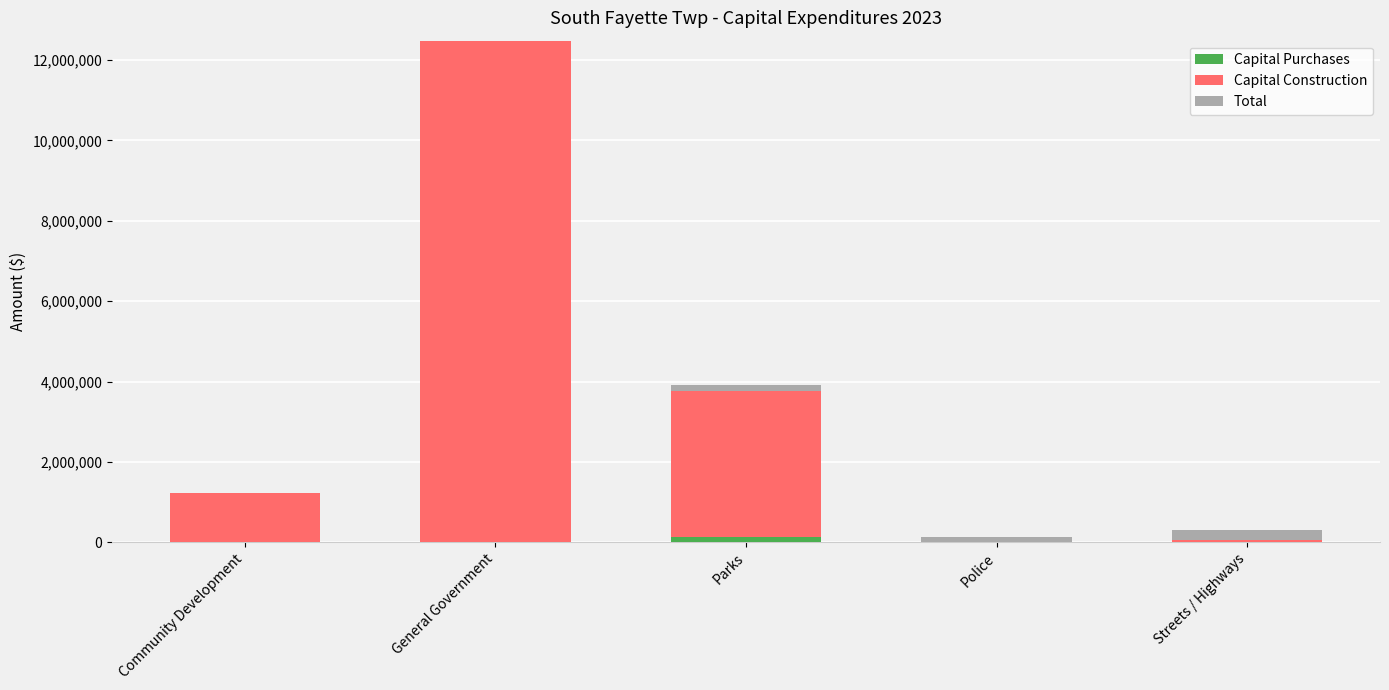

Which series has the largest total across all categories?

Capital Construction